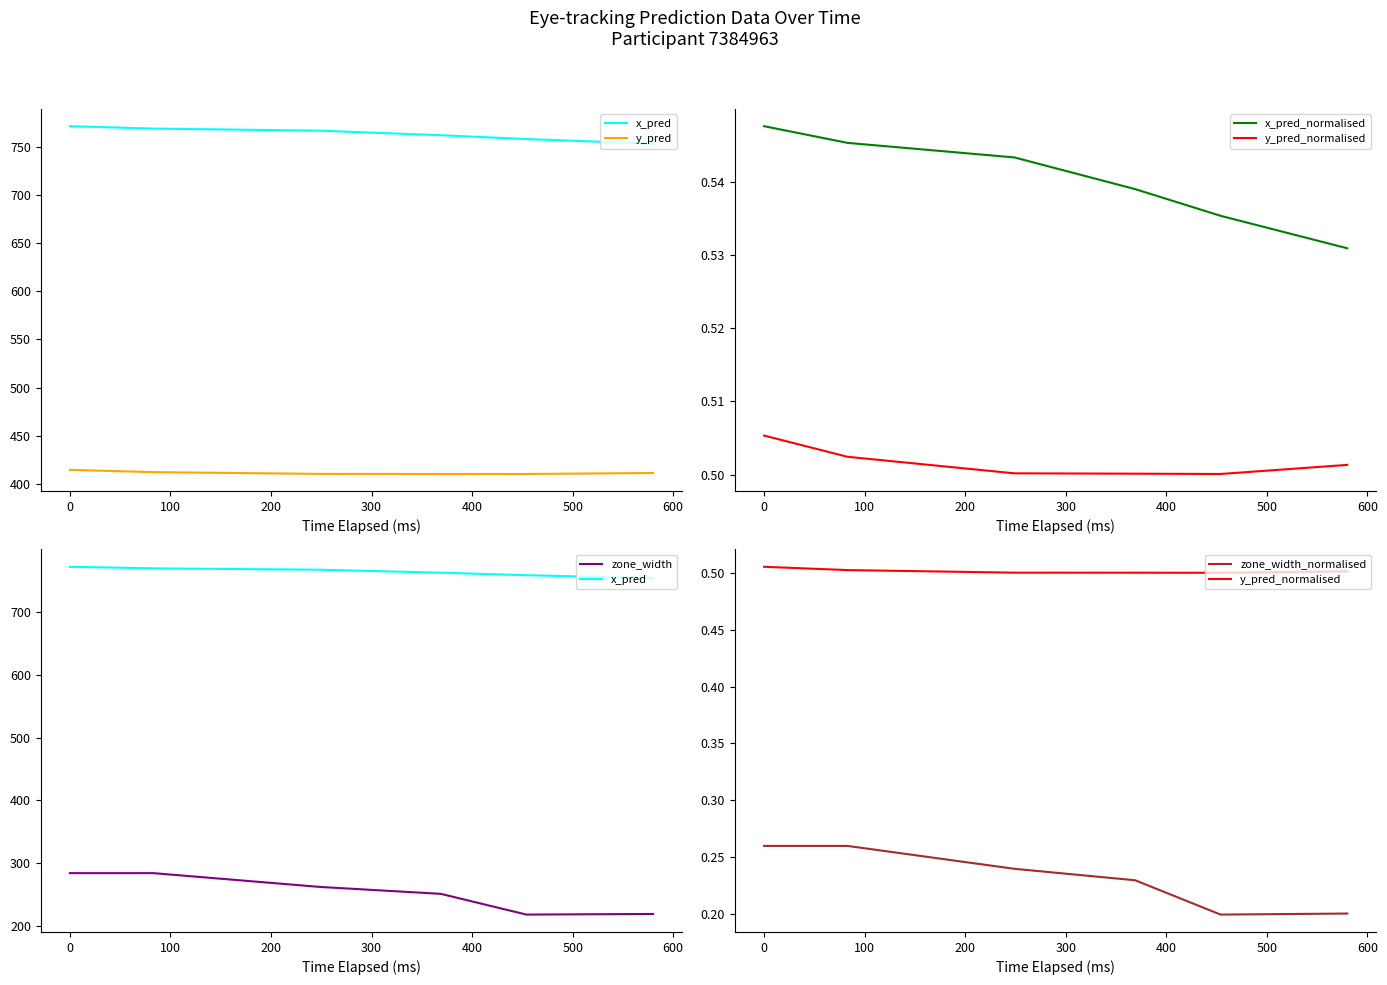

What is the maximum value shown in the chart?

771.9